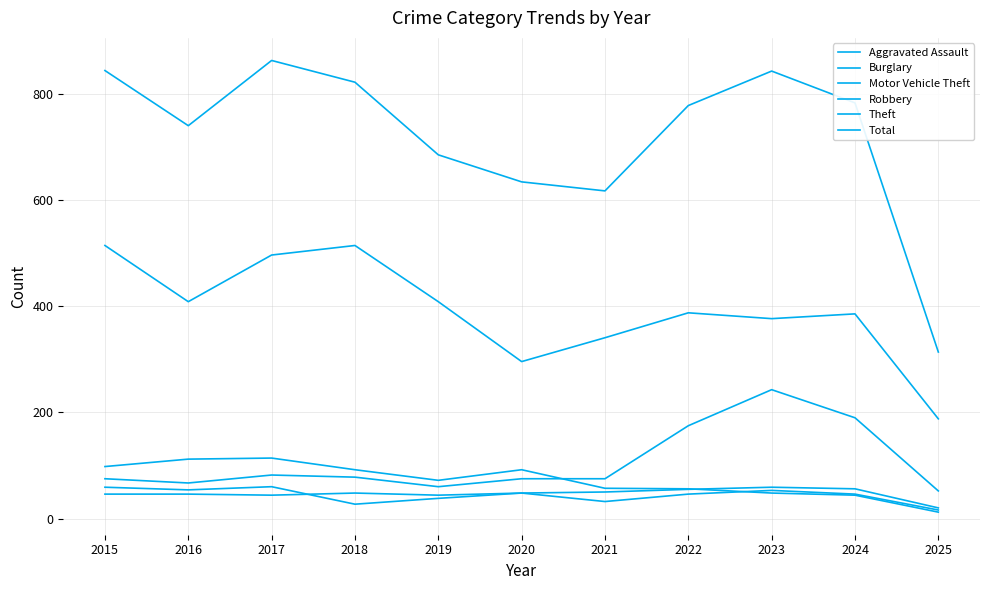

At which category does the chart reach its peak across all series?

2017